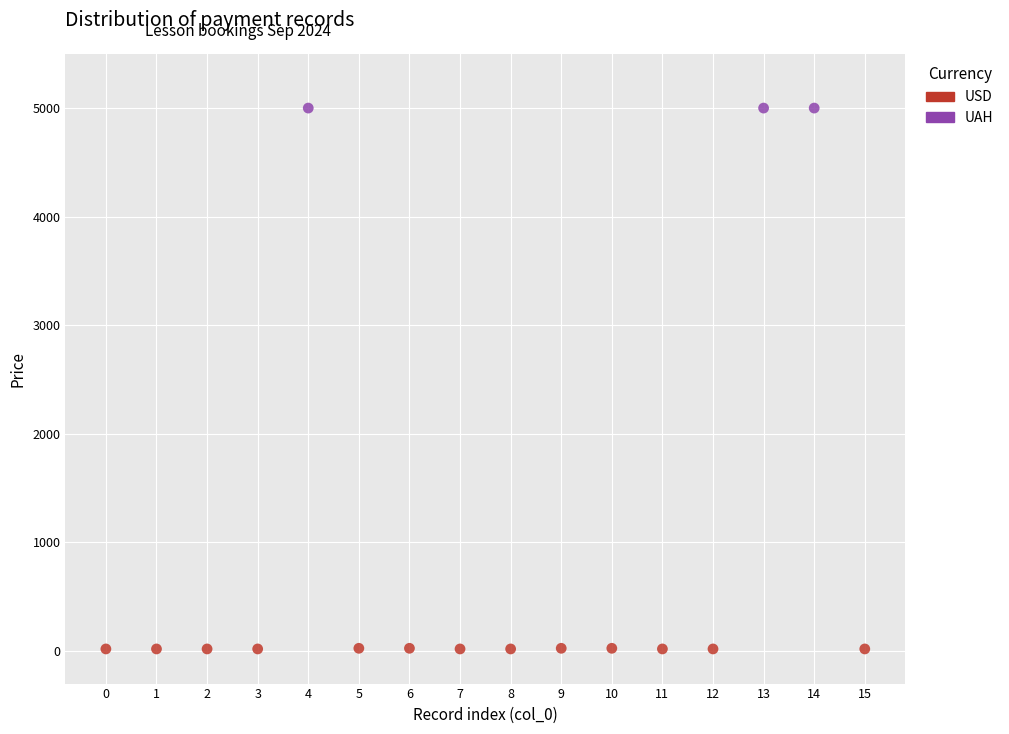

Which series contains the highest Y value?

UAH